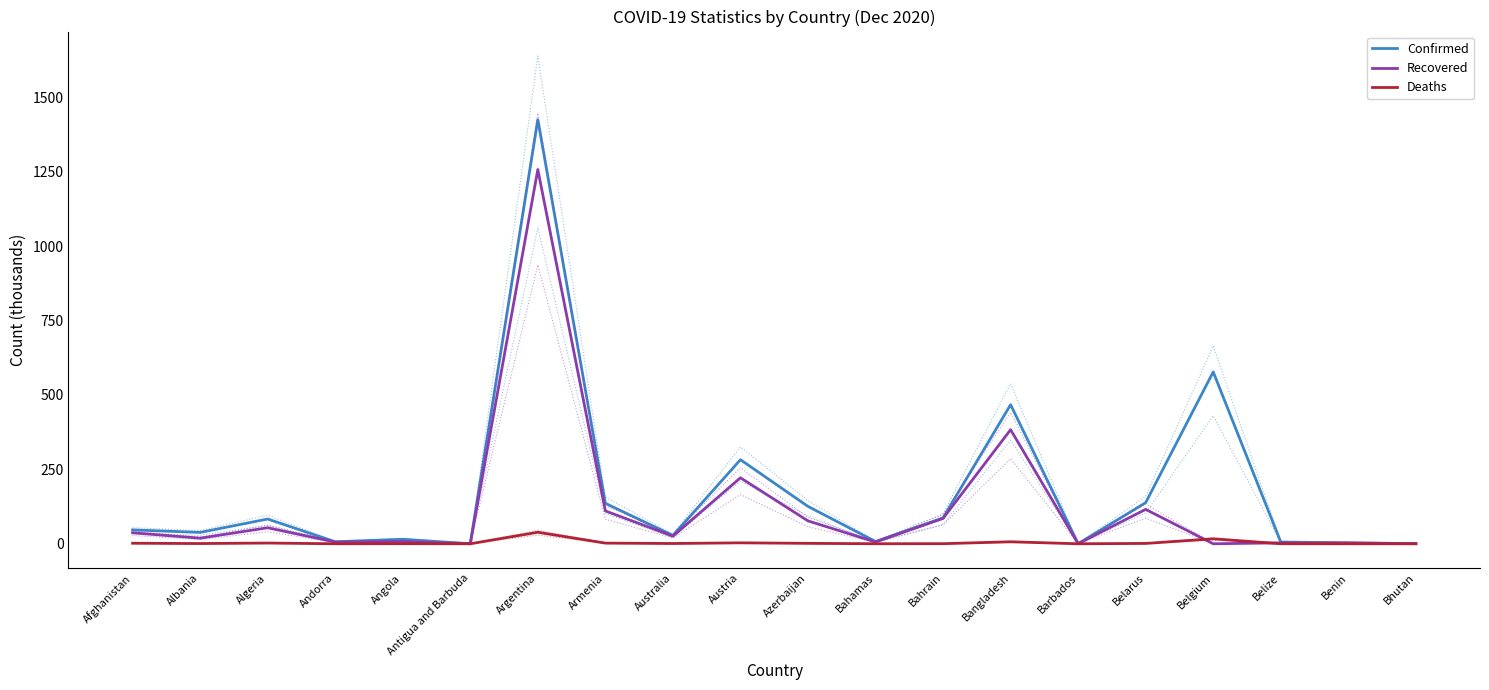

Which category has the lowest value across all series?

Belgium